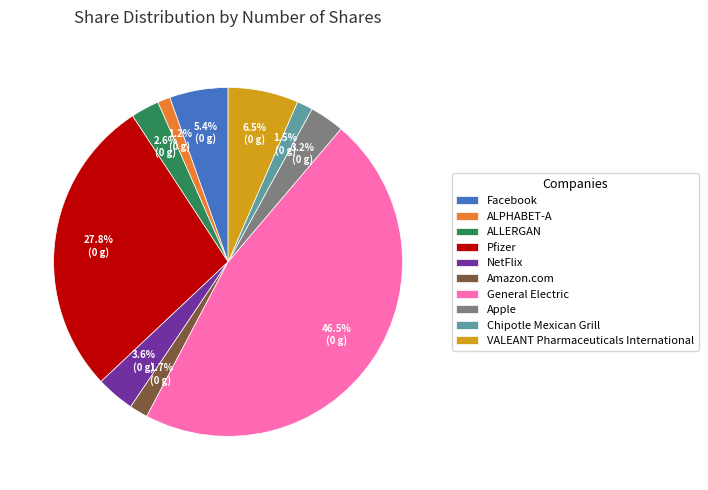

Which slice is the largest?

General Electric